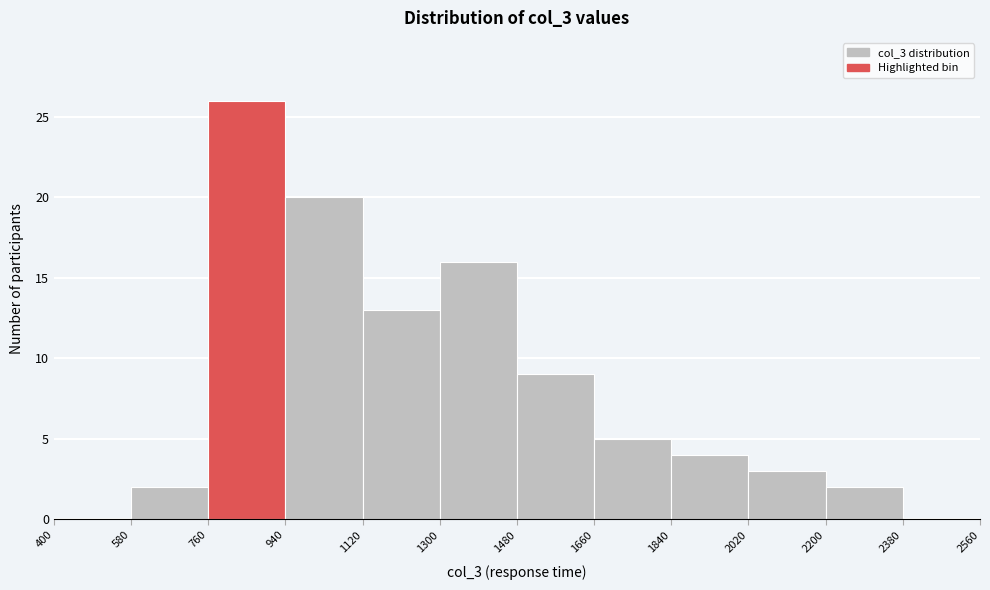

Over which range of the x-axis is the bar tallest?

760 to 940